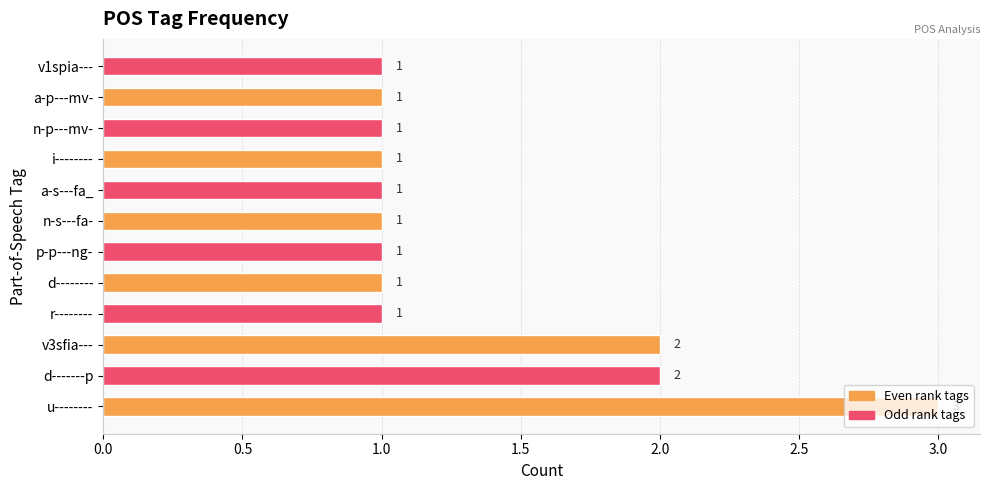

Is it true that the value at a-s---fa_ is 1?

True